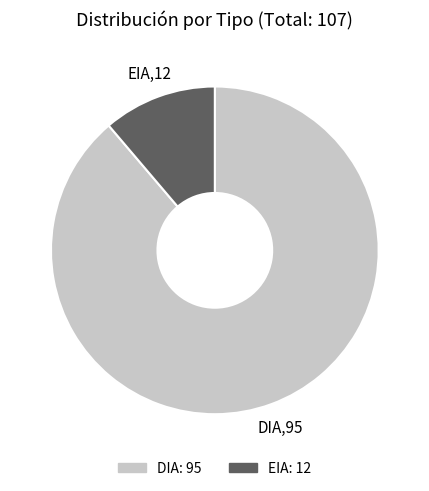

Is the sum of DIA and EIA greater than half?

Yes